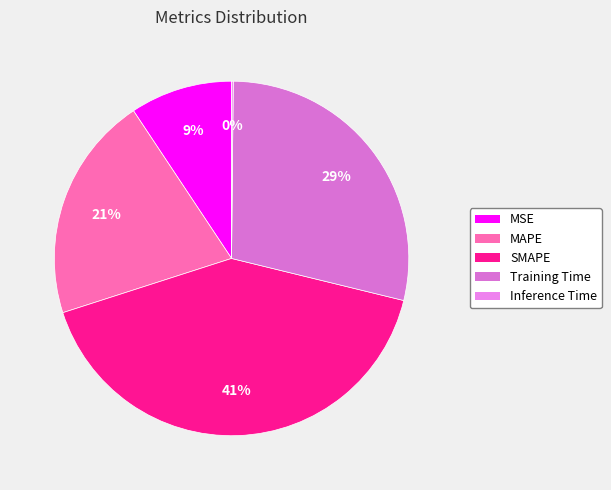

Combined, do MSE and SMAPE account for over 50%?

Yes